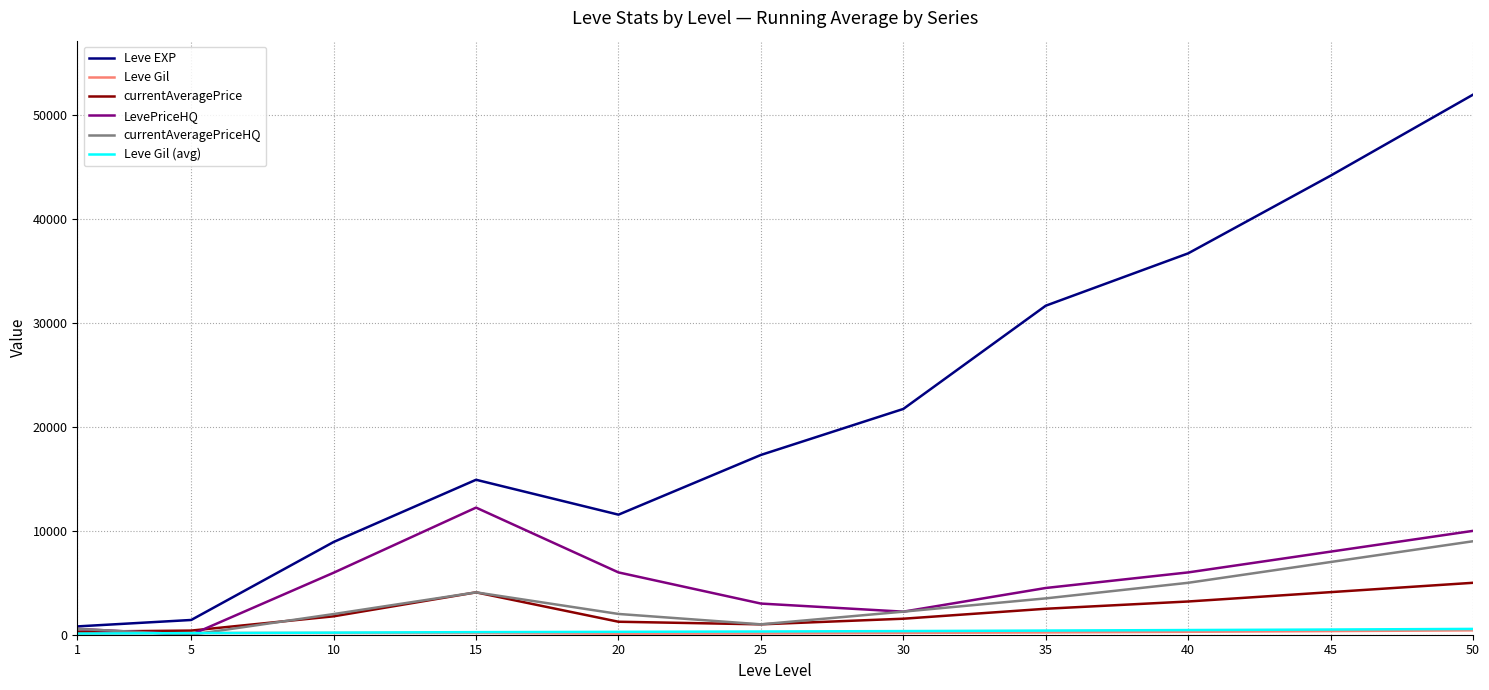

At which category is the sum across all series the highest?

50